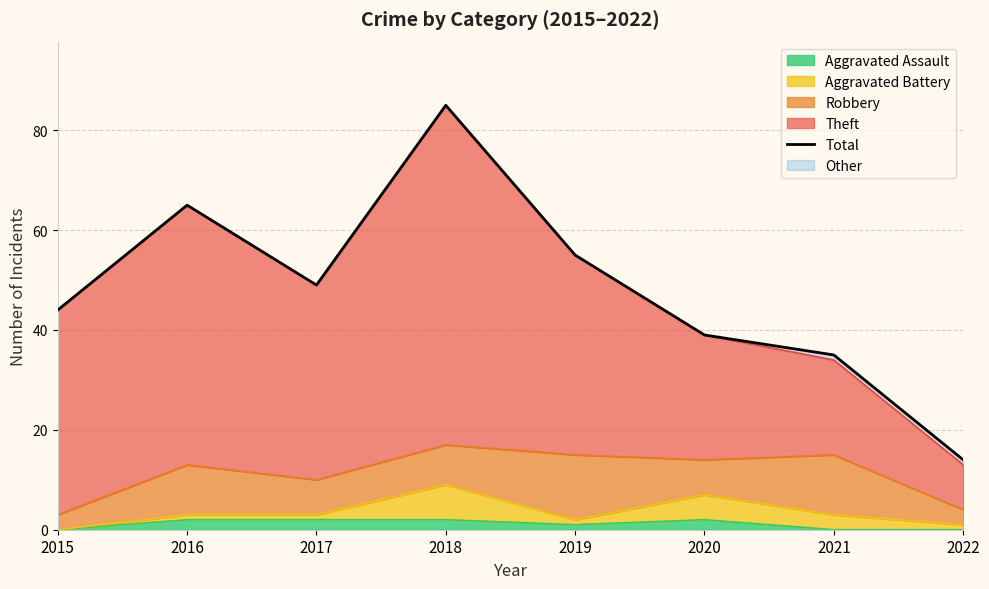

True or false: the data has more than 1 interior local peaks.

True